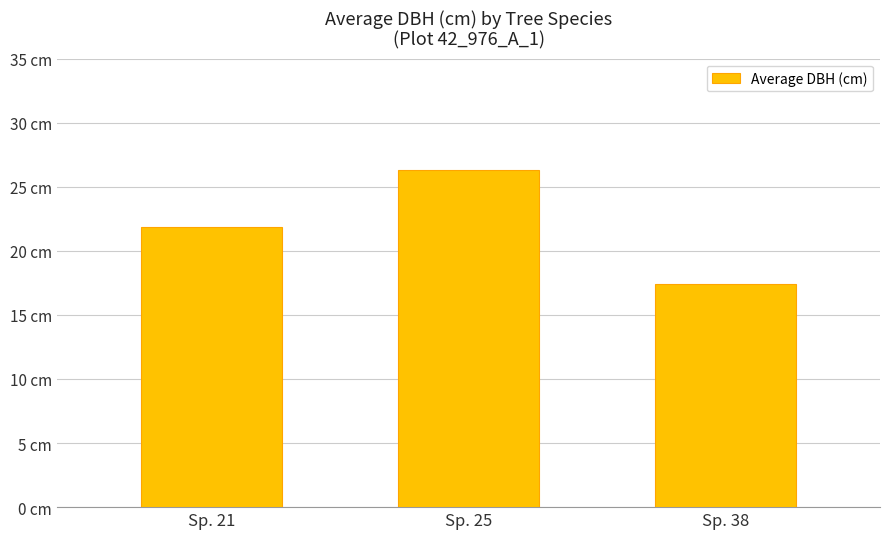

Are the bars horizontal?

No